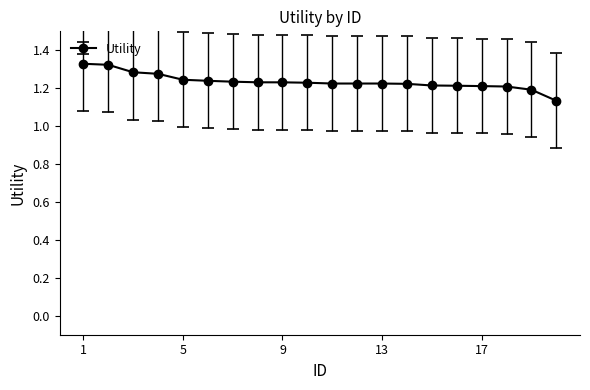

What is the sum of all values?

24.7